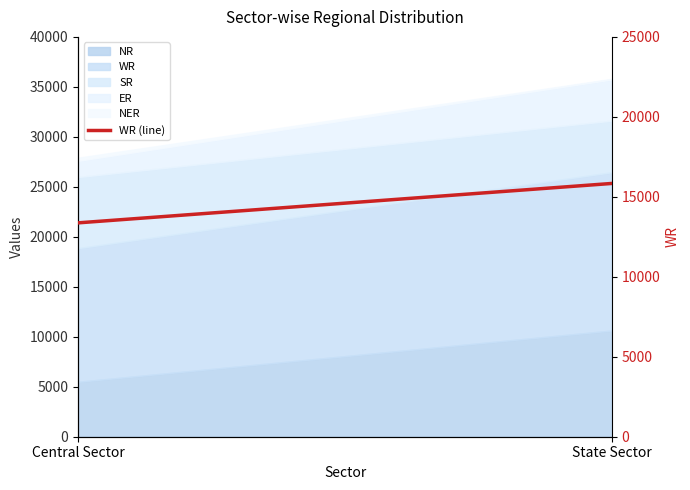

Reading right to left, list all the values displayed in this chart.

State Sector=15837	Central Sector=13372